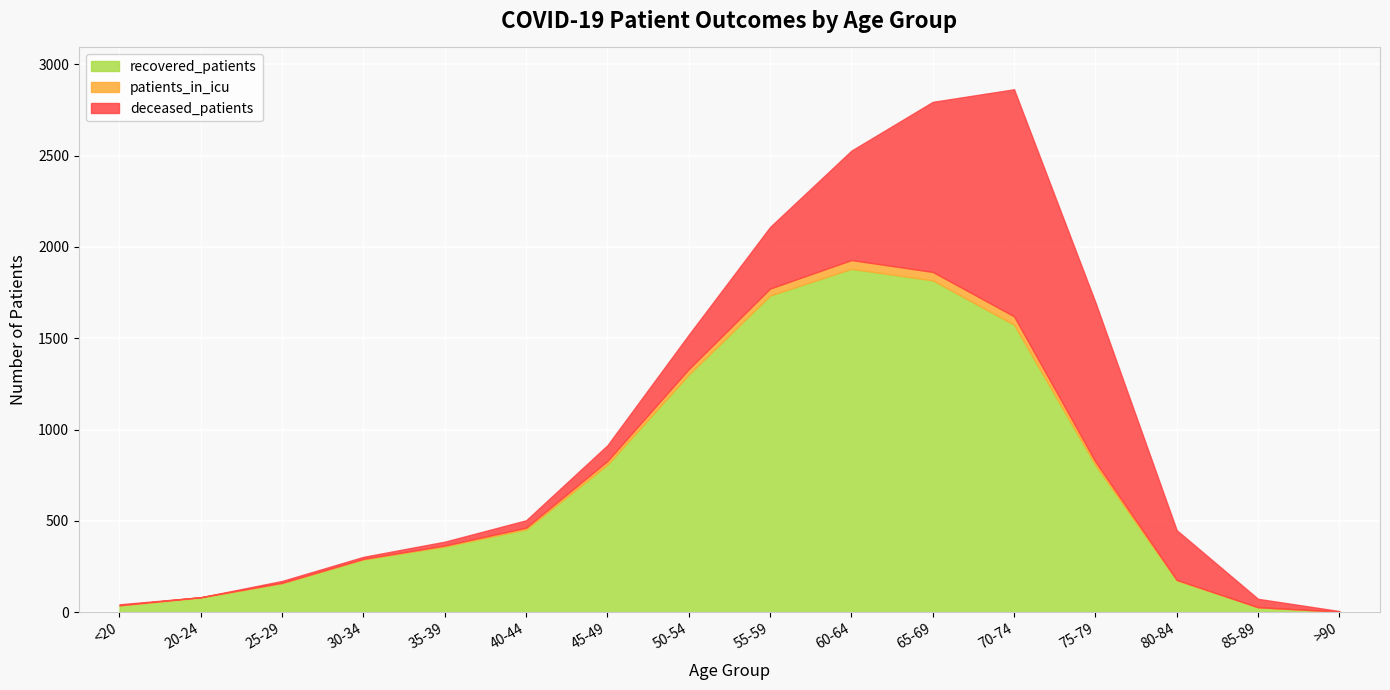

True or false: recovered_patients has more than 0 interior local peaks.

True